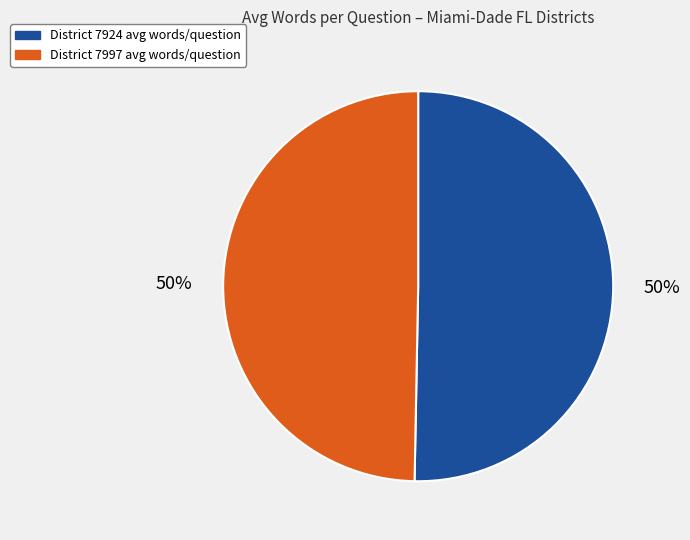

To the nearest percent, what is the average slice percentage?

50%